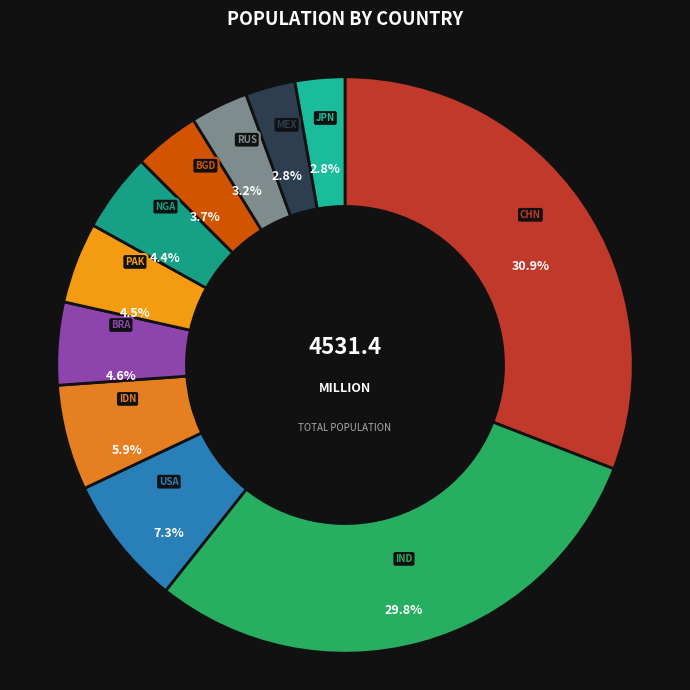

To the nearest percent, what portion does RUS represent?

3%